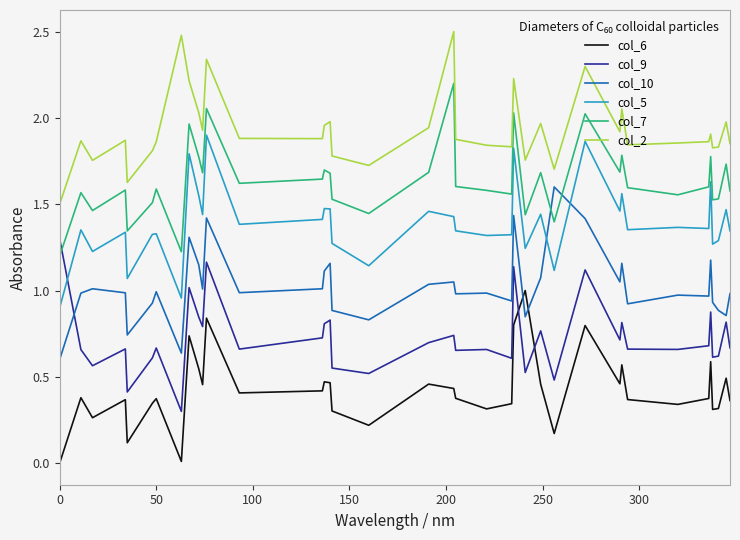

Which series has the largest total across all categories?

col_2